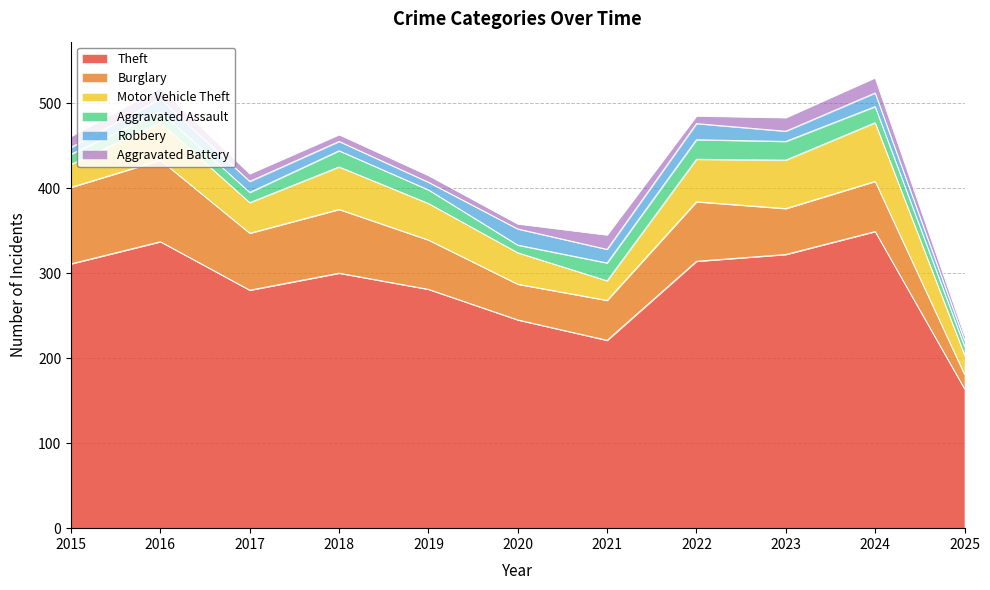

Which category has the lowest value in the Robbery series?

2025